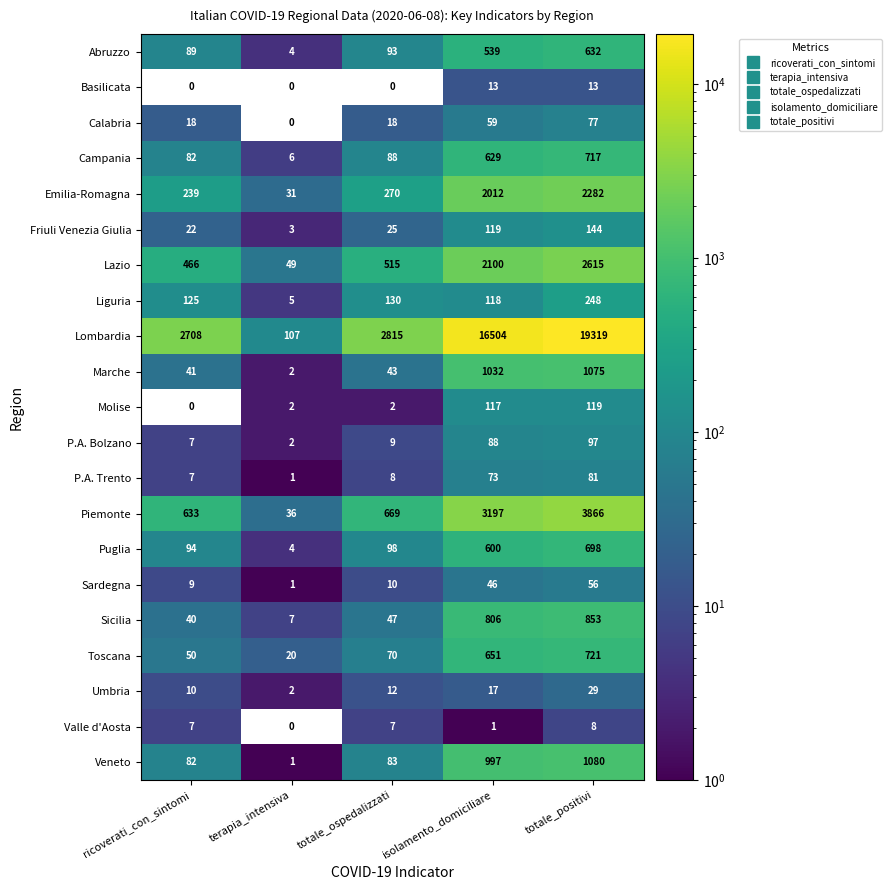

List the labels in order of Sicilia value, largest first.

totale_positivi, isolamento_domiciliare, totale_ospedalizzati, ricoverati_con_sintomi, terapia_intensiva